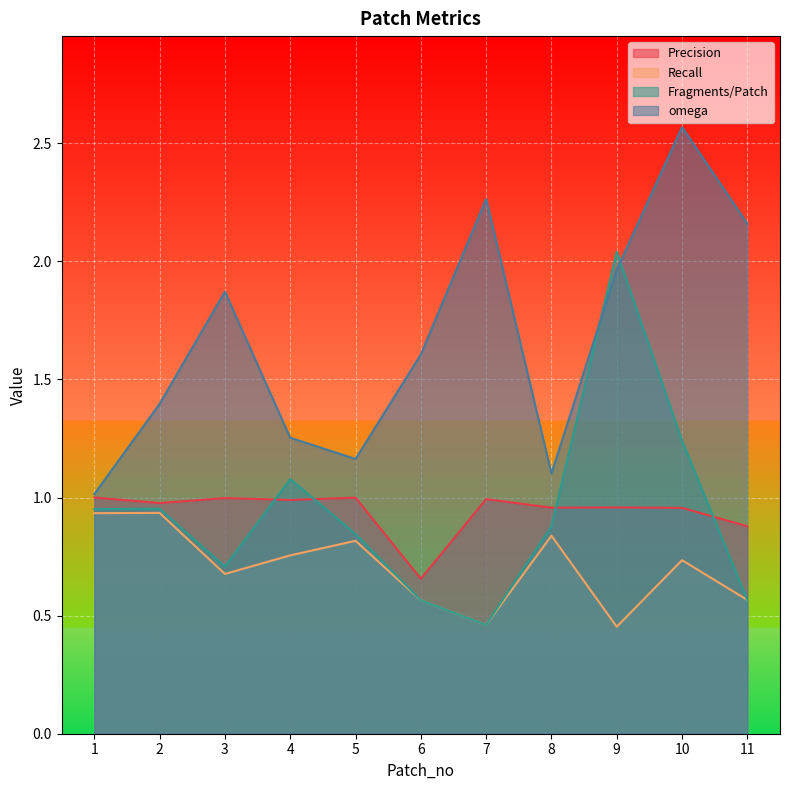

True or false: omega and Precision intersect in this chart.

False